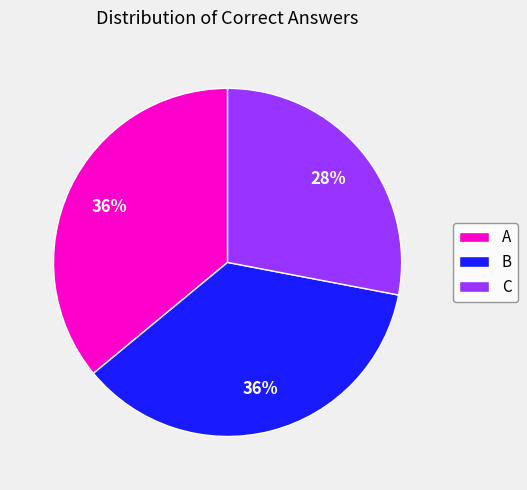

To the nearest percent, what portion does C represent?

28%